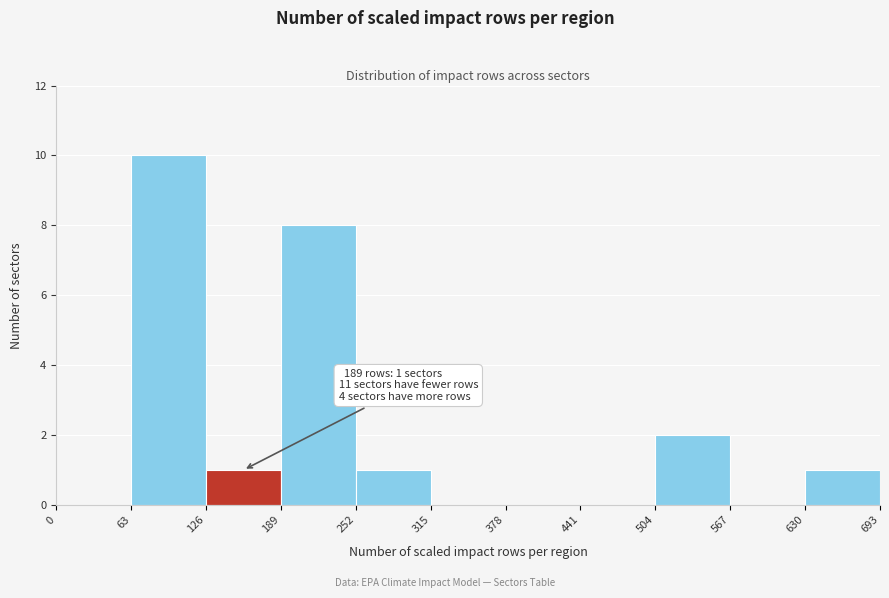

Which range on the x-axis has the tallest bar?

63 to 126